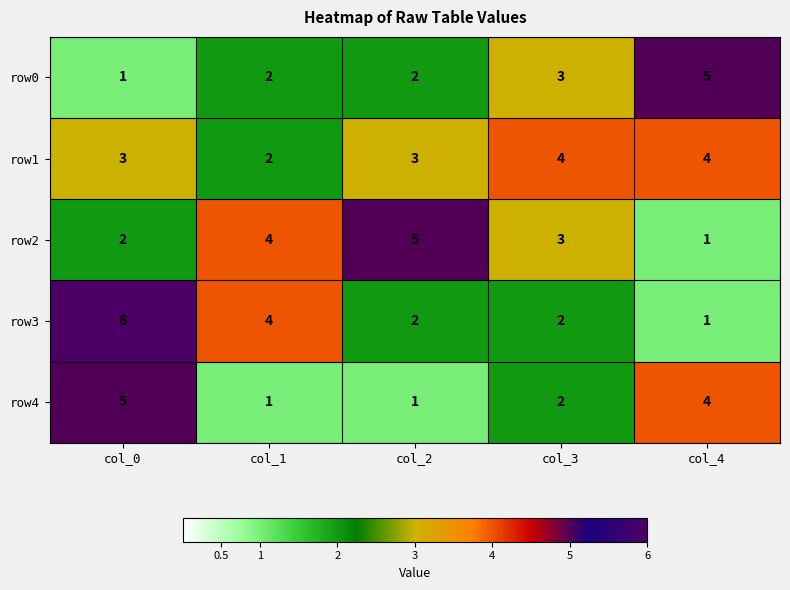

Reading left to right, extract all data points from this chart.

row0: 1	2	2	3	5
row1: 3	2	3	4	4
row2: 2	4	5	3	1
row3: 6	4	2	2	1
row4: 5	1	1	2	4